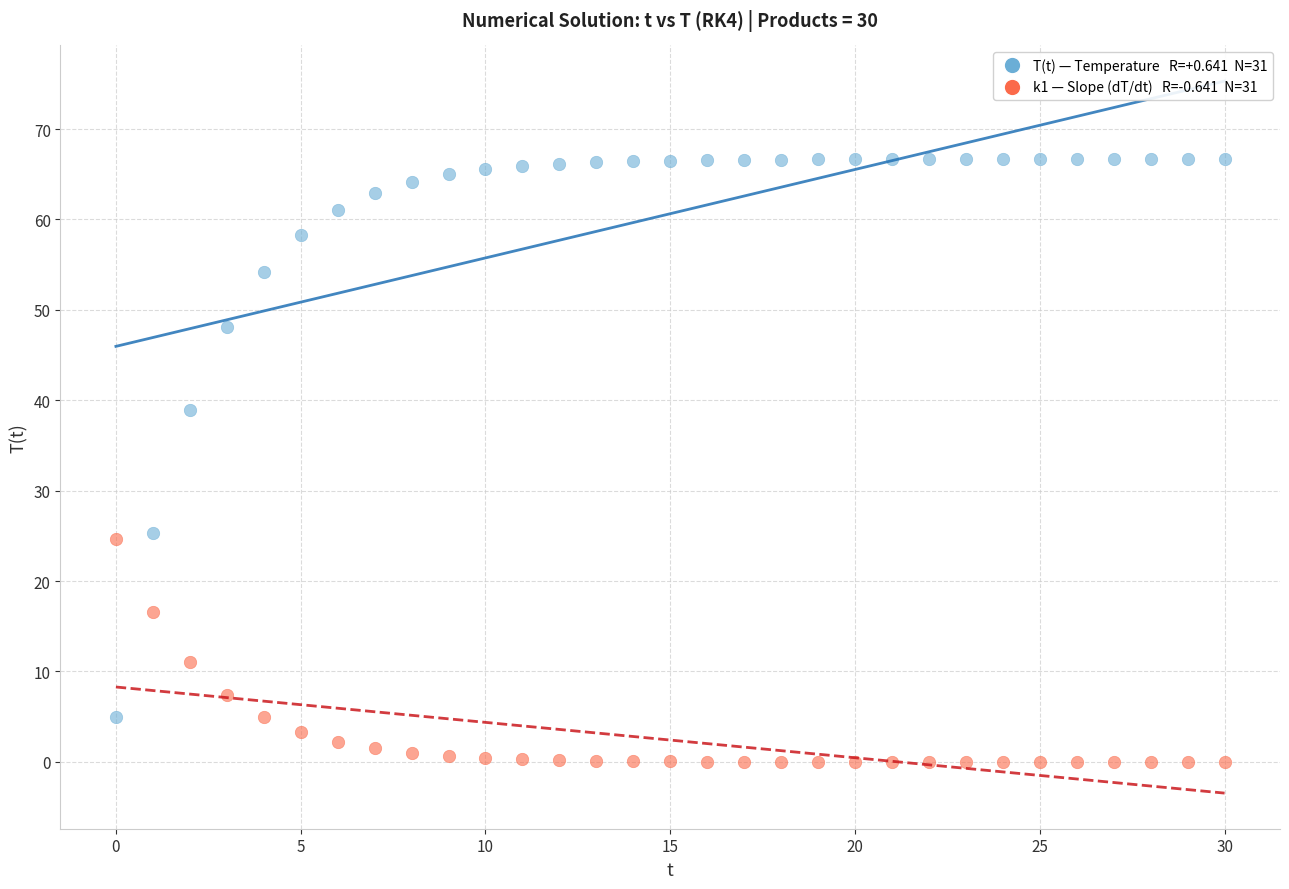

Across all data points, what is the range of Y values (max minus min)?

66.7